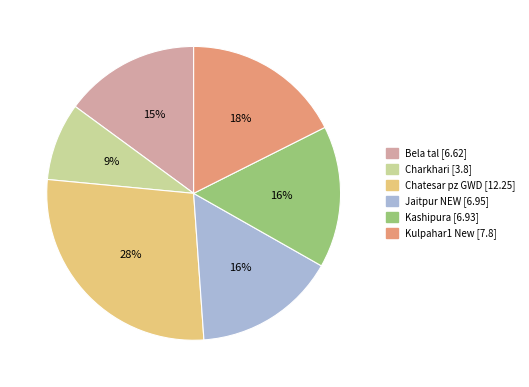

Does Jaitpur NEW account for over 50% of the chart?

No